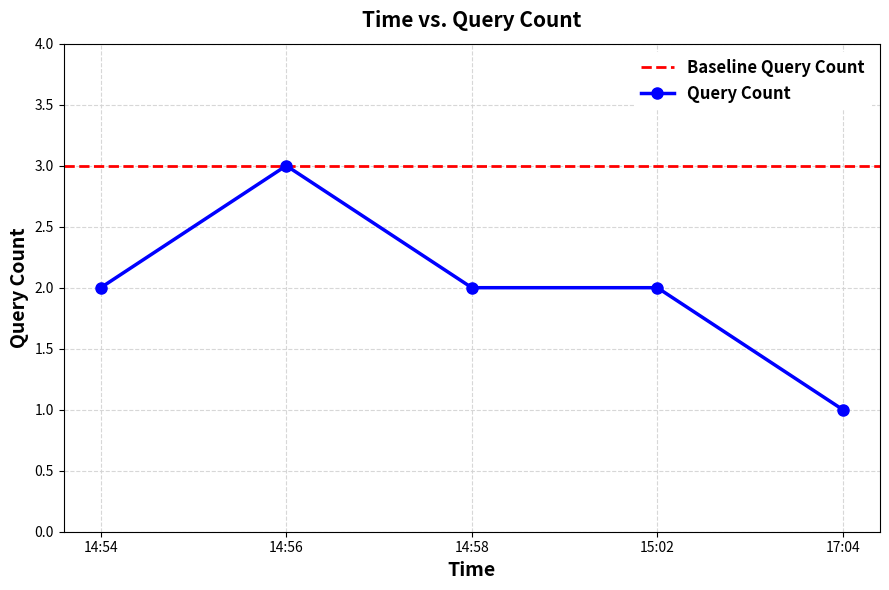

At which category does the data reach its first local peak?

14:56